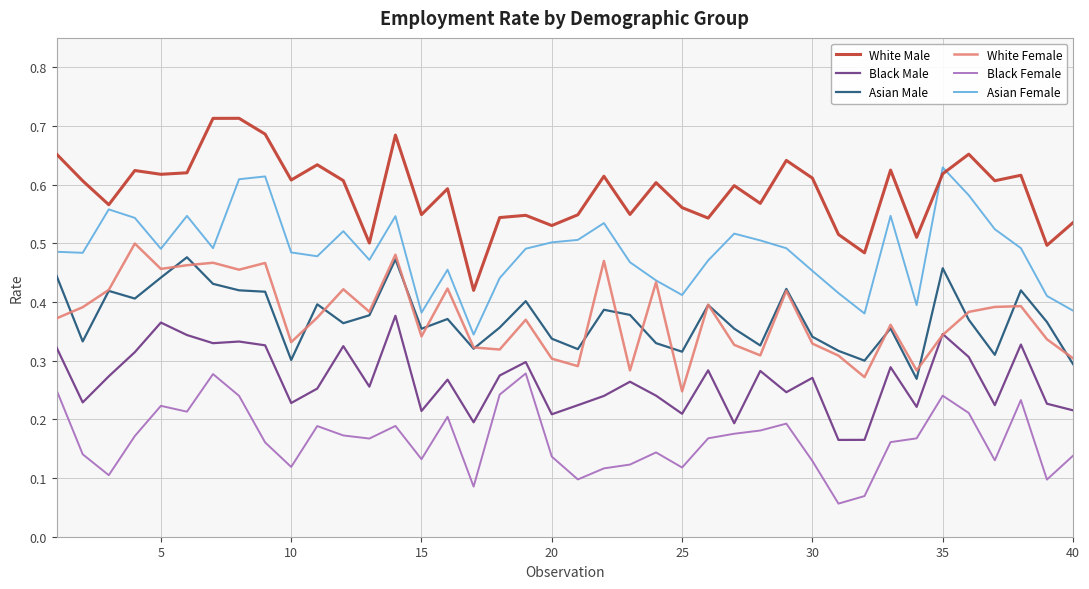

How many White Female values are between 0 and 1?

40